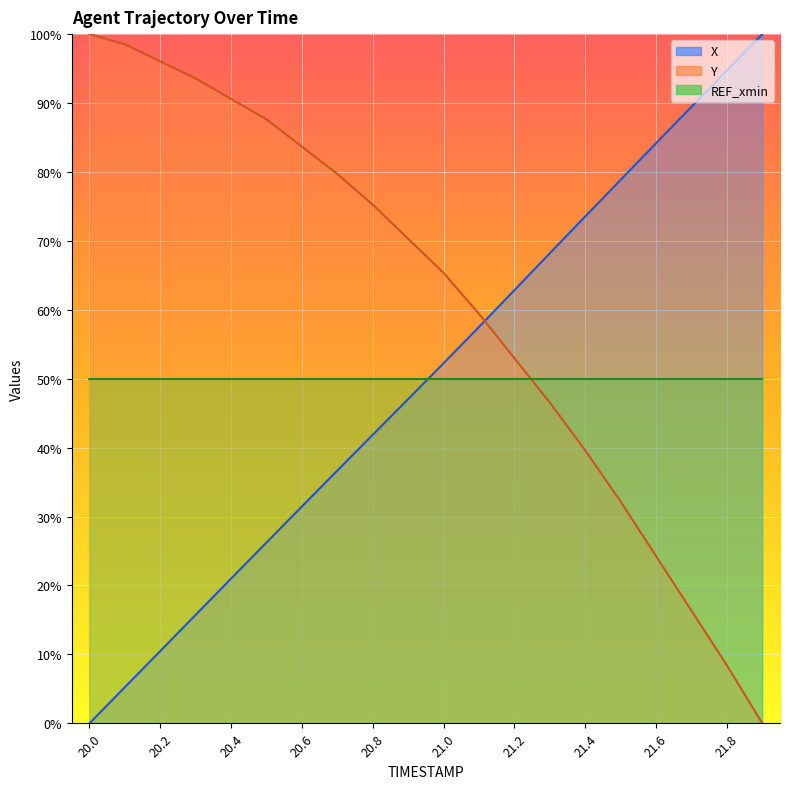

True or false: X has more than 0 points higher than both neighbors.

False